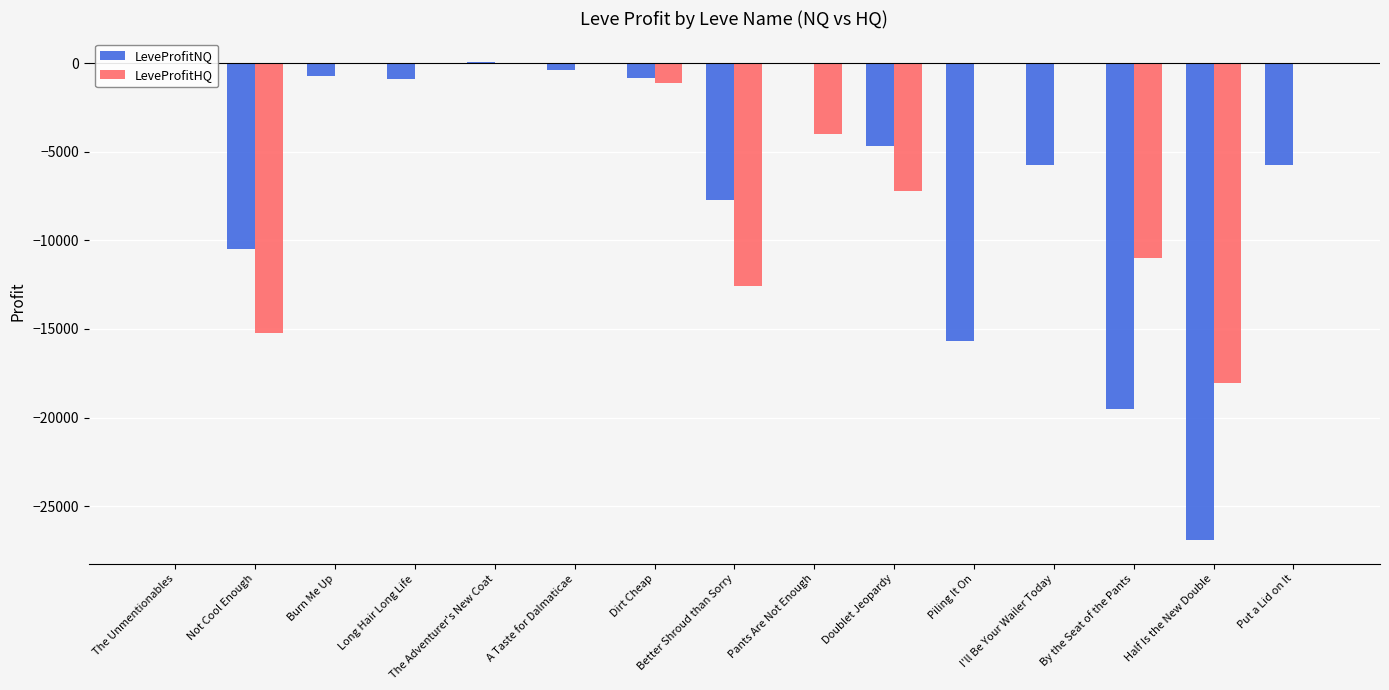

Is the value of LeveProfitHQ at The Adventurer's New Coat greater than the value of LeveProfitNQ at Dirt Cheap?

Yes